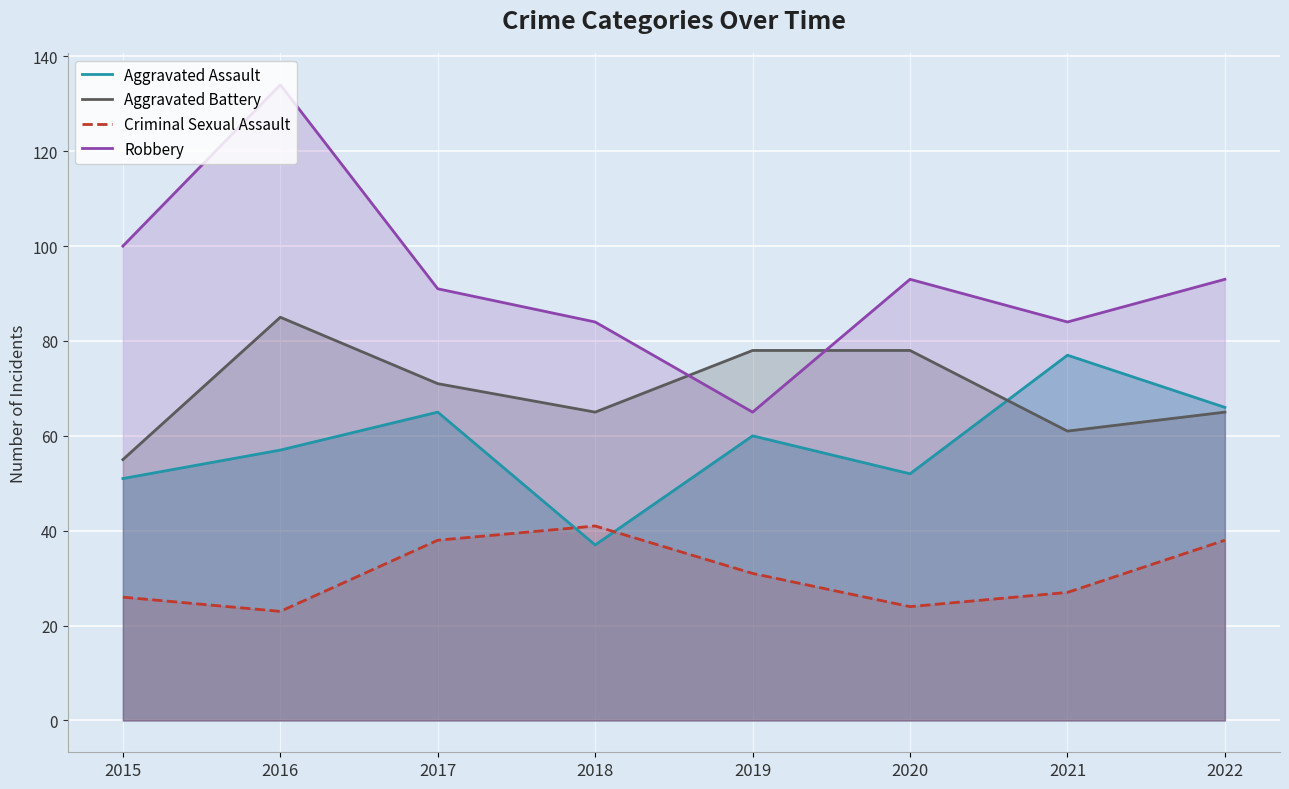

List the series in order of their peak value, lowest first.

Criminal Sexual Assault, Aggravated Assault, Aggravated Battery, Robbery